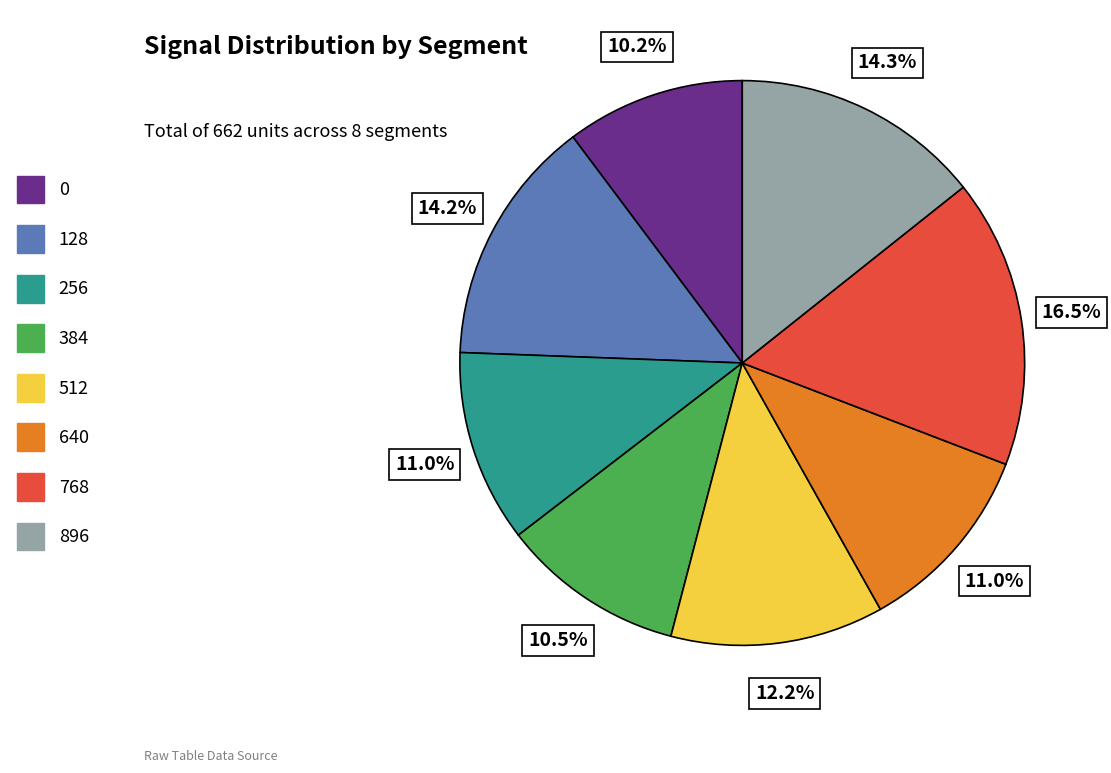

To the nearest percent, what is the combined percentage of 896 and 384?

25%